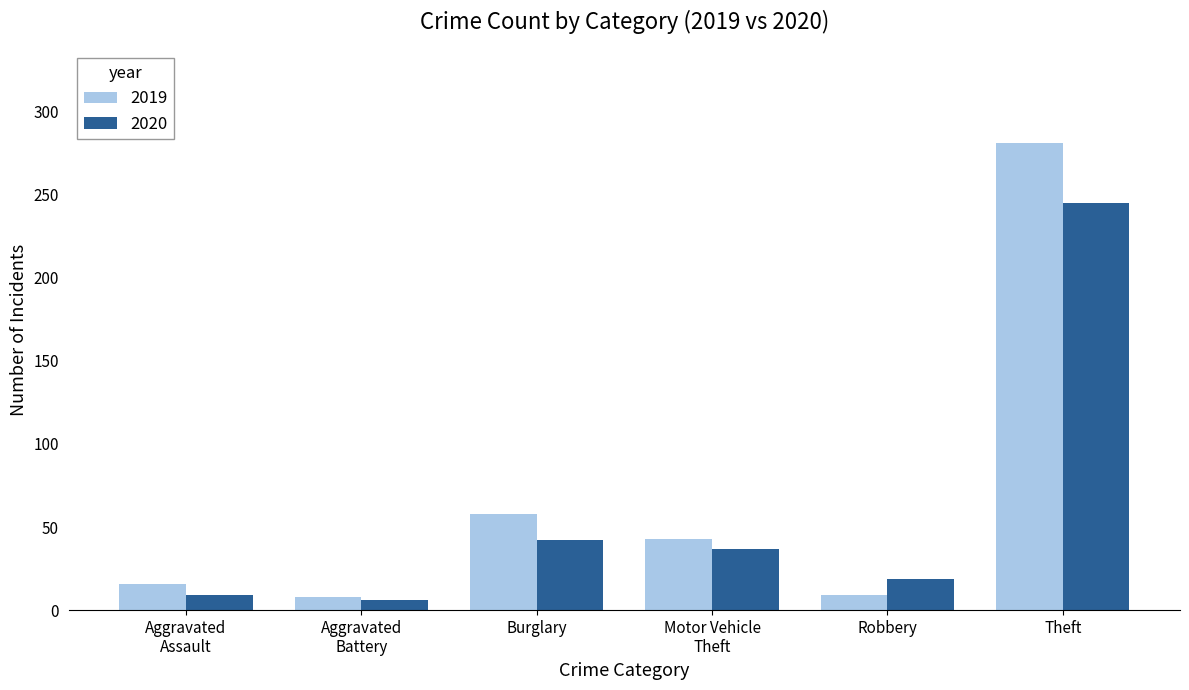

True or false: 2019 has a value of 9 at Robbery.

True